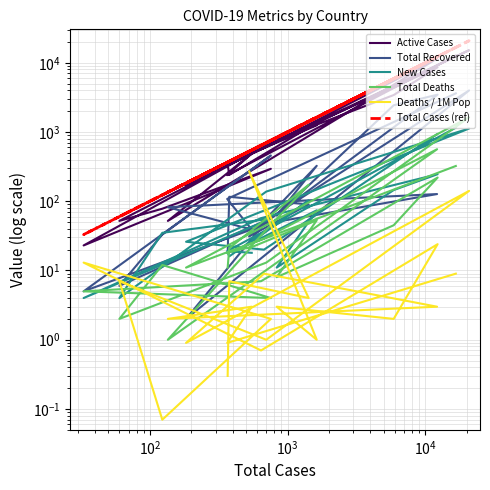

What are all the series names shown in the legend?

Active Cases, Total Recovered, New Cases, Total Deaths, Deaths / 1M Pop, Total Cases (ref)